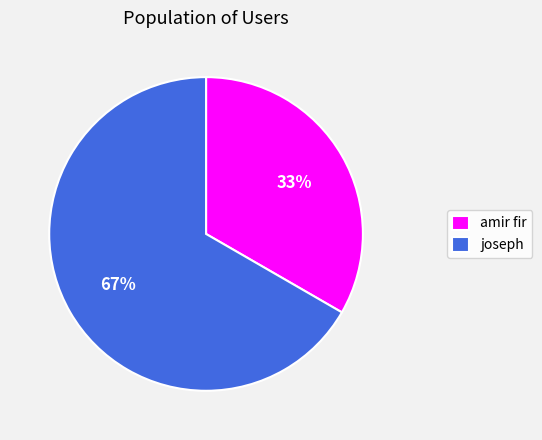

The amir fir slice represents 44% of the pie. True or false?

False